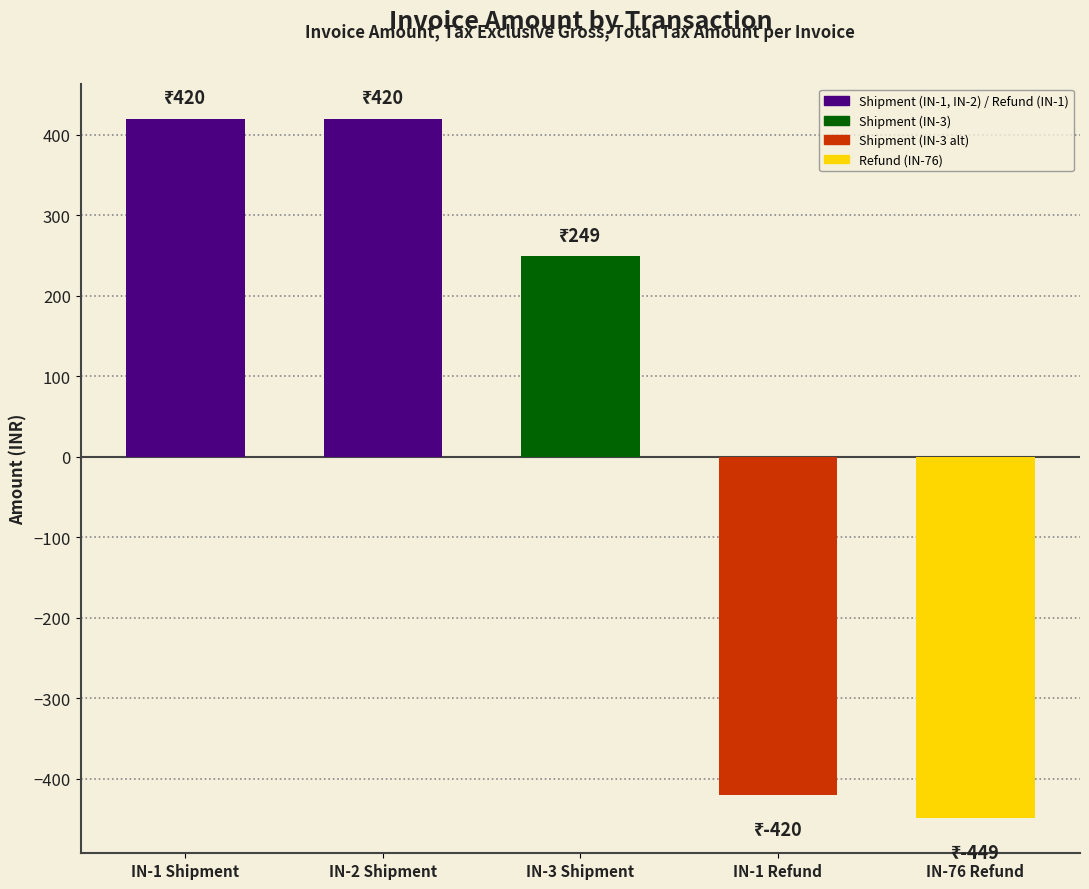

Which label corresponds to the smallest value in the chart?

IN-76 Refund